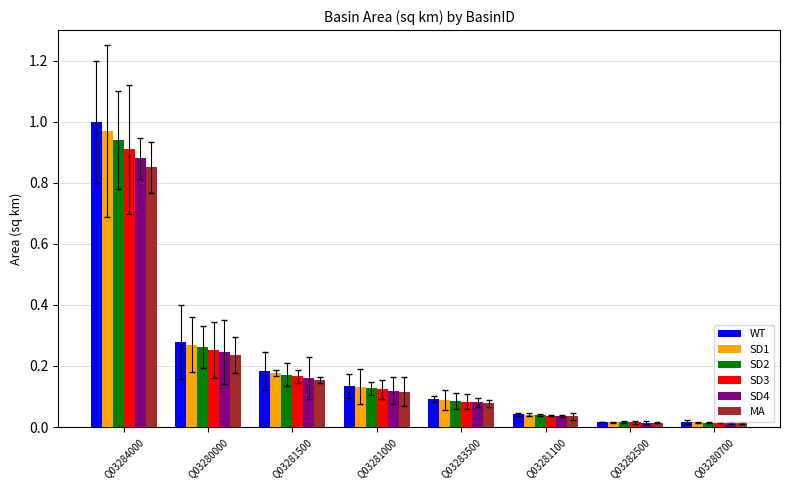

What position from the right is Q03281100?

3